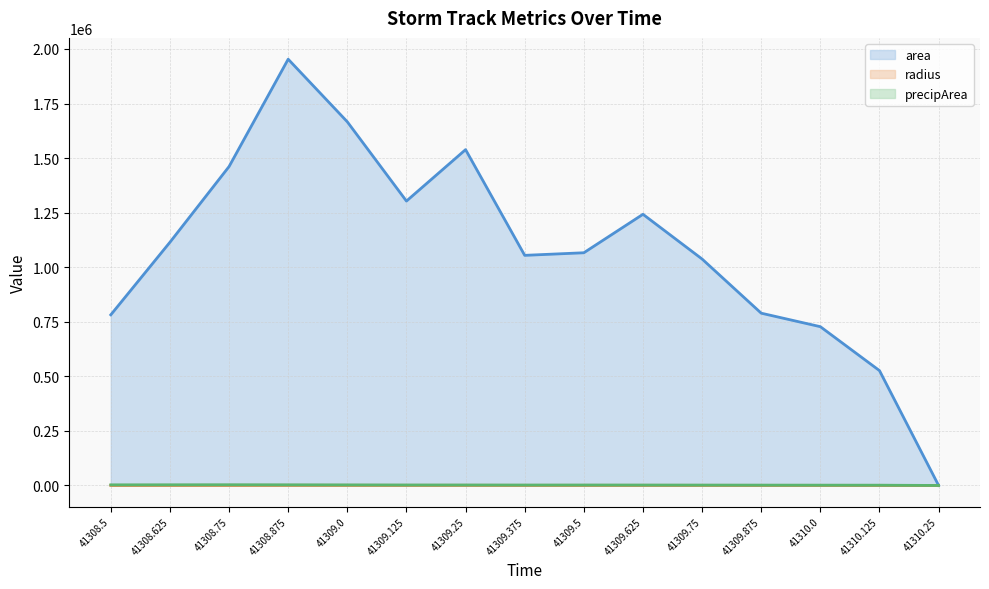

Is it true that radius equals 191.4 at 41309.375?

False